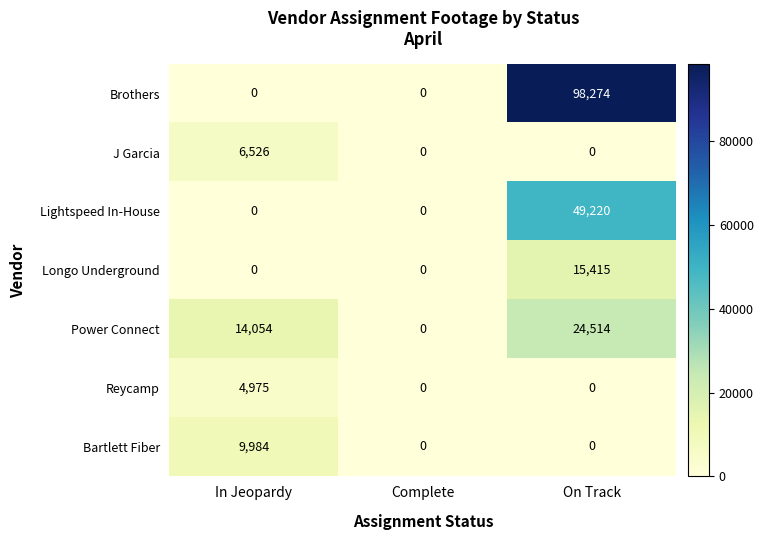

Which series has the largest total across all categories?

Brothers